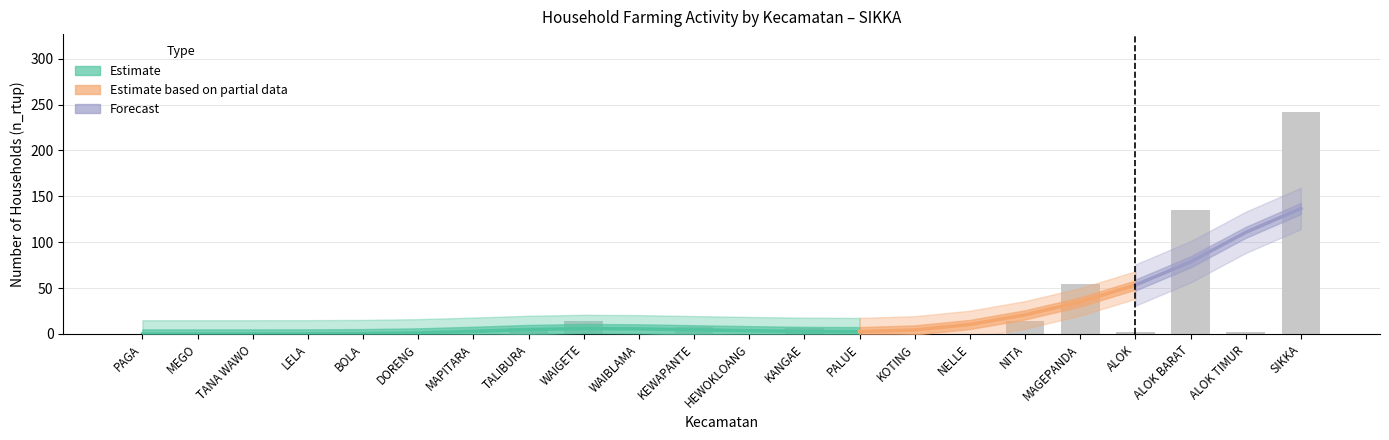

What is the label of the 4th bar from the left?

LELA